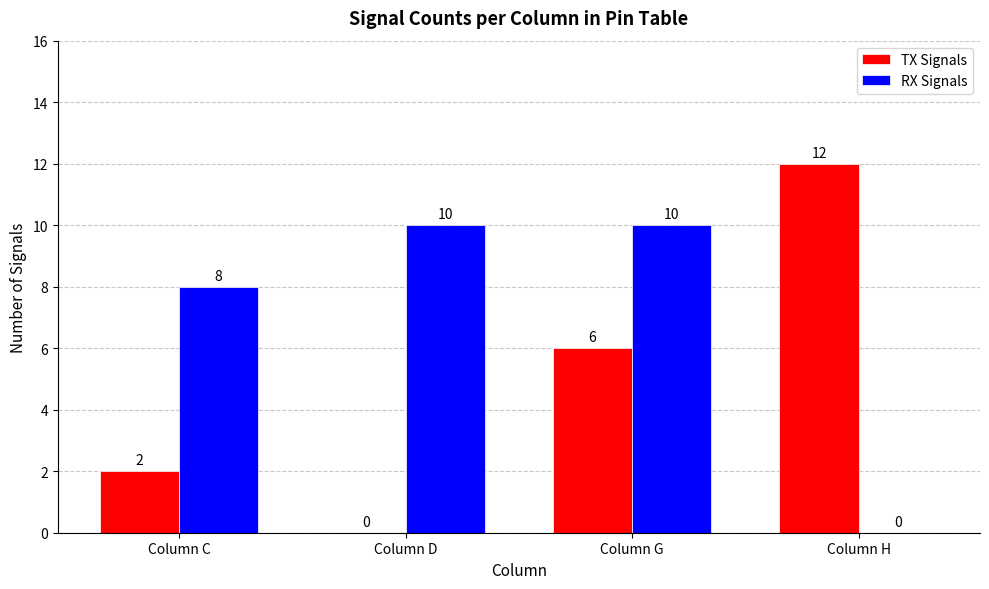

How many TX Signals values are between 2 and 12?

3